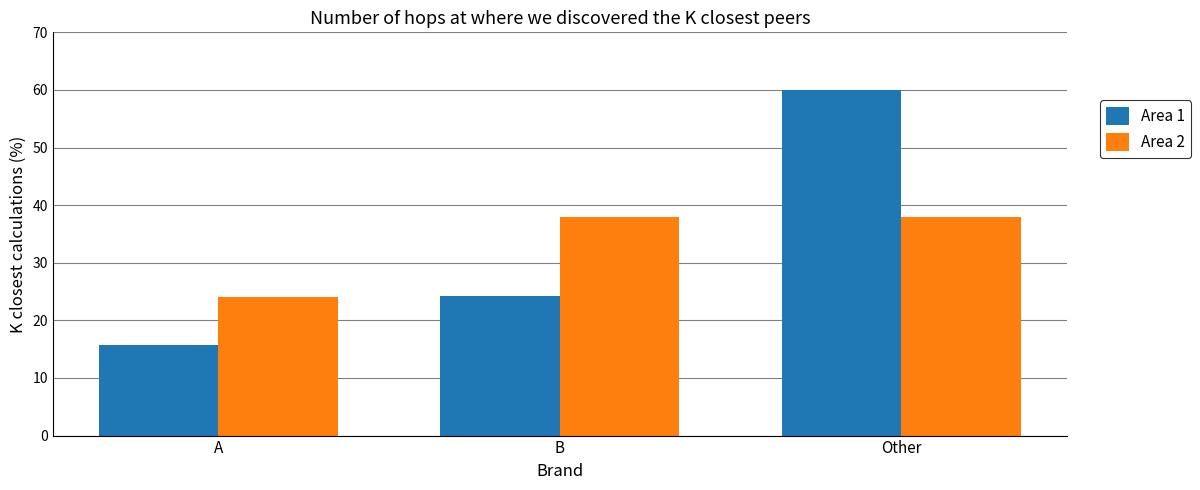

What value does the Area 2 series have at Other?

38.0